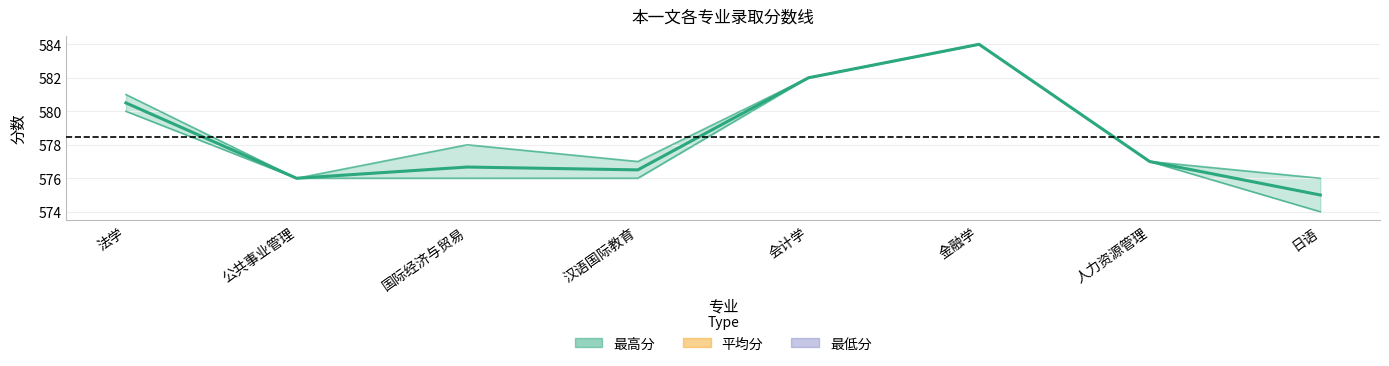

Reading left to right, transcribe all the data shown in this chart.

平均分: 580.5	576.0	576.7	576.5	582.0	584.0	577.0	575.0
最高分: 581.0	576.0	578.0	577.0	582.0	584.0	577.0	576.0
最低分: 580.0	576.0	576.0	576.0	582.0	584.0	577.0	574.0